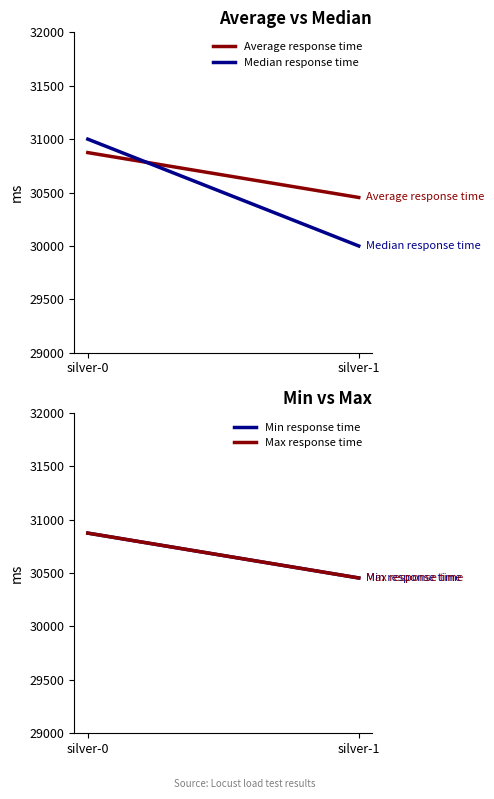

Reading left to right, extract all data points from this chart.

Average response time: 30874	30454
Median response time: 31000	30000
Min response time: 30874	30454
Max response time: 30874	30454